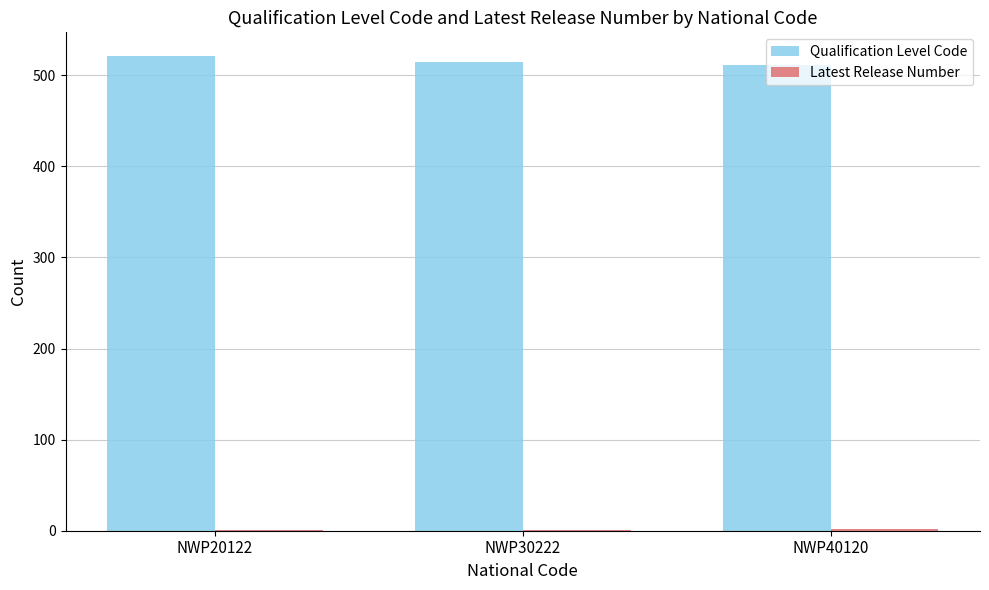

Which series has the largest total across all categories?

Qualification Level Code